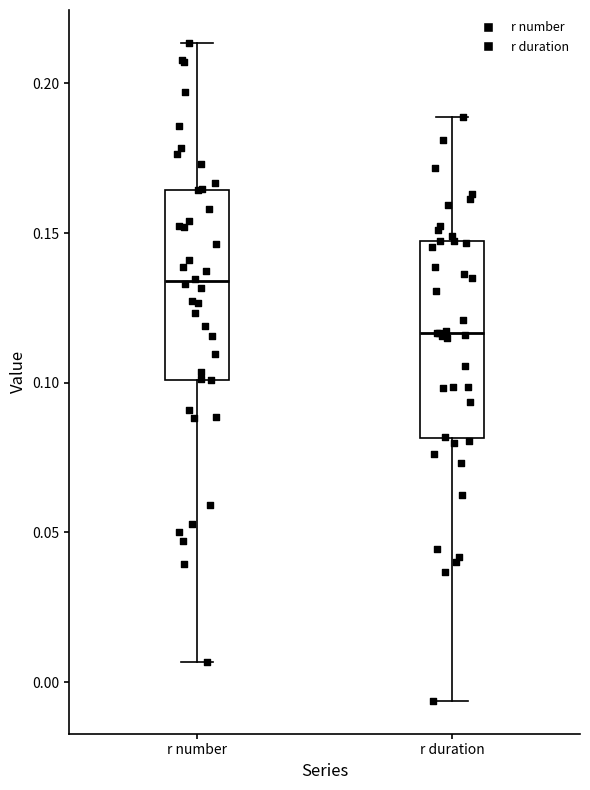

Reading left to right, read every box against the y-axis: the position of its median line, the range the box covers, and the ends of its whiskers. The values are not printed on the chart, so give them approximately, as read against the axis.

r number: median 0.135, box 0.100 to 0.165, whiskers 0.005 to 0.215
r duration: median 0.115, box 0.080 to 0.145, whiskers -0.005 to 0.190